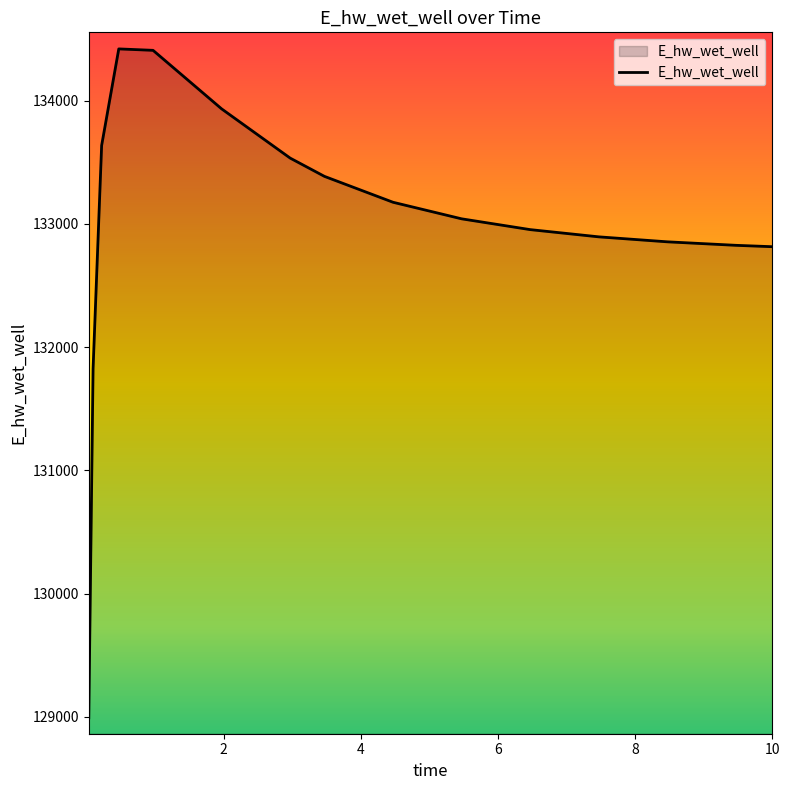

Does the chart have visible grid lines?

No